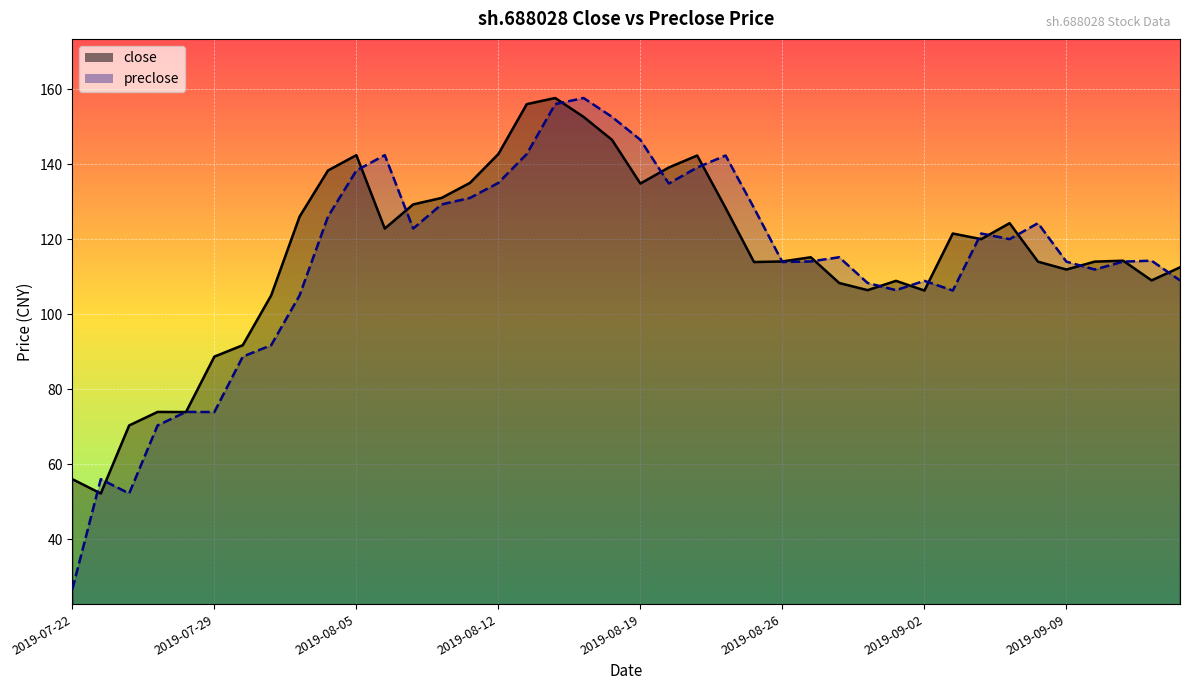

Reading left to right, list all the values displayed in this chart.

close: 2019-07-22=56.0	2019-07-23=52.2	2019-07-24=70.3	2019-07-25=73.9	2019-07-26=73.9	2019-07-29=88.7	2019-07-30=91.7	2019-07-31=105.0	2019-08-01=126.0	2019-08-02=138.3	2019-08-05=142.4	2019-08-06=122.8	2019-08-07=129.3	2019-08-08=131.0	2019-08-09=135.0	2019-08-12=142.7	2019-08-13=156.0	2019-08-14=157.6	2019-08-15=152.6	2019-08-16=146.5	2019-08-19=134.8	2019-08-20=139.1	2019-08-21=142.3	2019-08-22=128.3	2019-08-23=113.9	2019-08-26=114.0	2019-08-27=115.2	2019-08-28=108.3	2019-08-29=106.4	2019-08-30=108.9	2019-09-02=106.3	2019-09-03=121.5	2019-09-04=120.0	2019-09-05=124.3	2019-09-06=114.0	2019-09-09=111.9	2019-09-10=114.0	2019-09-11=114.2	2019-09-12=109.0	2019-09-16=112.5
preclose: 2019-07-22=26.7	2019-07-23=56.0	2019-07-24=52.2	2019-07-25=70.3	2019-07-26=73.9	2019-07-29=73.9	2019-07-30=88.7	2019-07-31=91.7	2019-08-01=105.0	2019-08-02=126.0	2019-08-05=138.3	2019-08-06=142.4	2019-08-07=122.8	2019-08-08=129.3	2019-08-09=131.0	2019-08-12=135.0	2019-08-13=142.7	2019-08-14=156.0	2019-08-15=157.6	2019-08-16=152.6	2019-08-19=146.5	2019-08-20=134.8	2019-08-21=139.1	2019-08-22=142.3	2019-08-23=128.3	2019-08-26=113.9	2019-08-27=114.0	2019-08-28=115.2	2019-08-29=108.3	2019-08-30=106.4	2019-09-02=108.9	2019-09-03=106.3	2019-09-04=121.5	2019-09-05=120.0	2019-09-06=124.3	2019-09-09=114.0	2019-09-10=111.9	2019-09-11=114.0	2019-09-12=114.2	2019-09-16=109.0